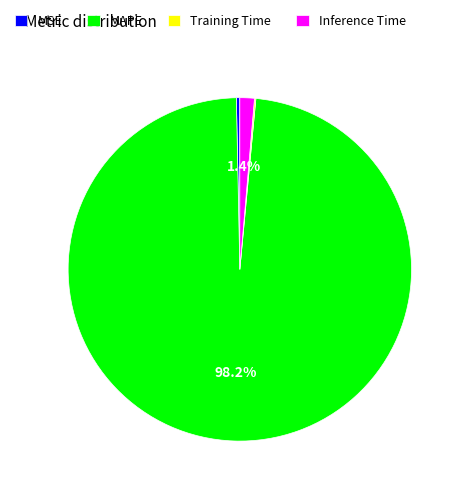

Which category has the biggest portion of the pie?

MAPE